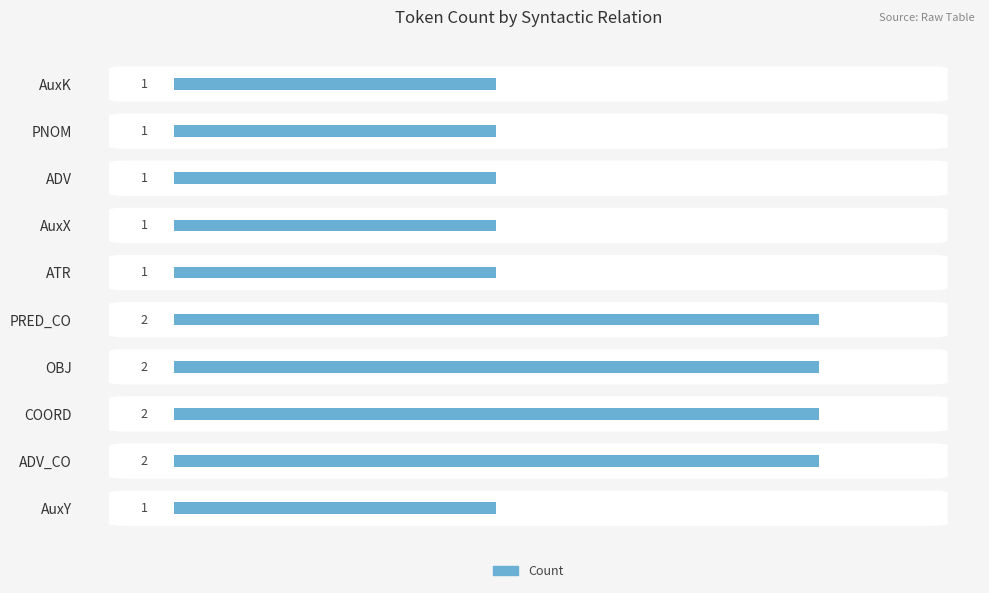

Reading top to bottom, extract all data points from this chart.

1	1	1	1	1	2	2	2	2	1